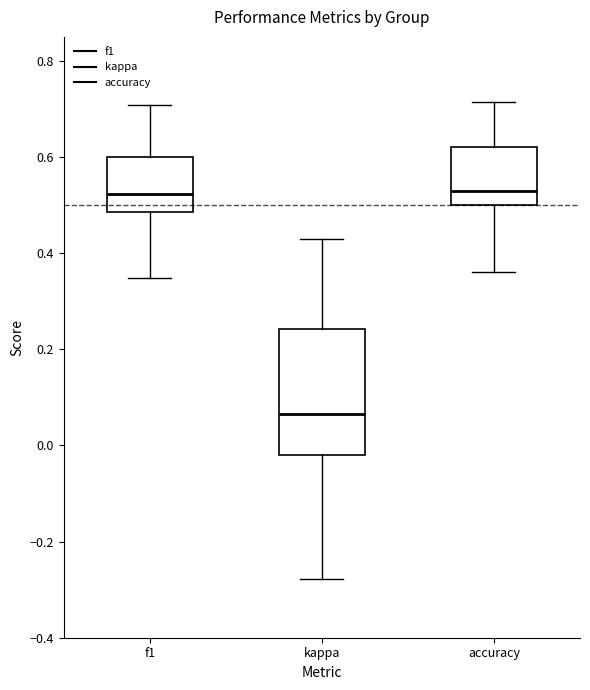

Reading left to right, read every box against the y-axis: the position of its median line, the range the box covers, and the ends of its whiskers. The values are not printed on the chart, so give them approximately, as read against the axis.

f1: median 0.52, box 0.48 to 0.60, whiskers 0.34 to 0.70
kappa: median 0.06, box -0.02 to 0.24, whiskers -0.28 to 0.42
accuracy: median 0.54, box 0.50 to 0.62, whiskers 0.36 to 0.72